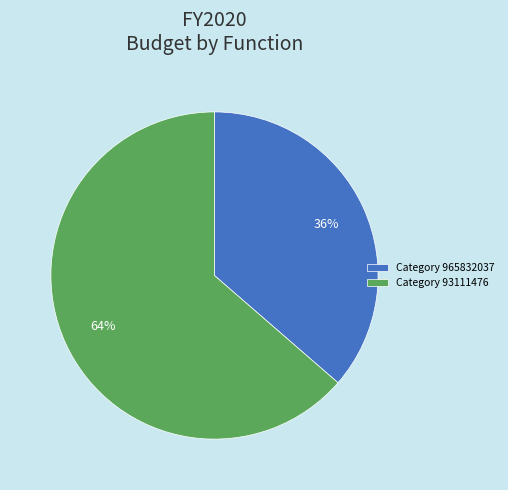

Count the number of slices in the pie.

2